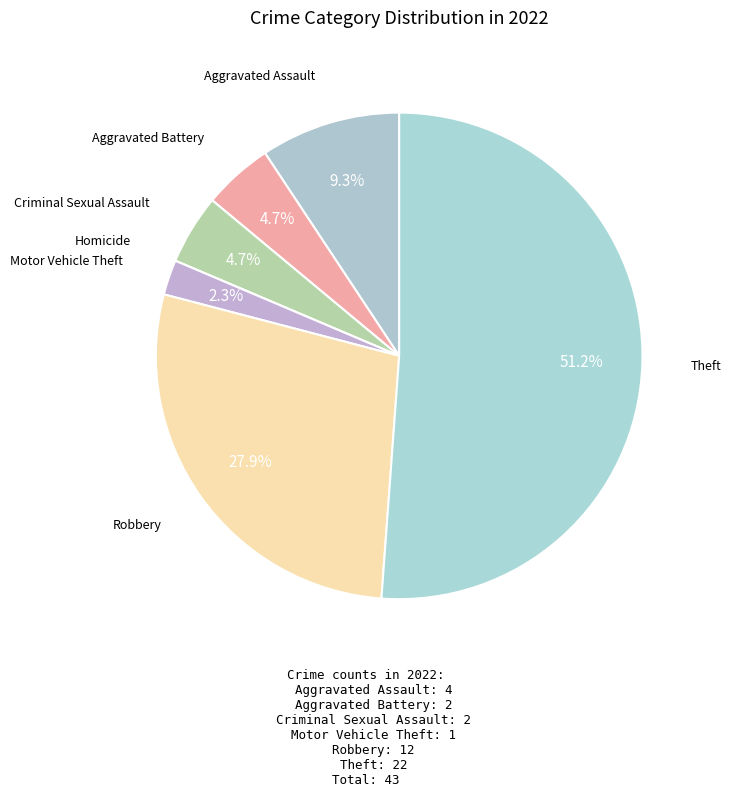

Which slice is the largest?

Theft